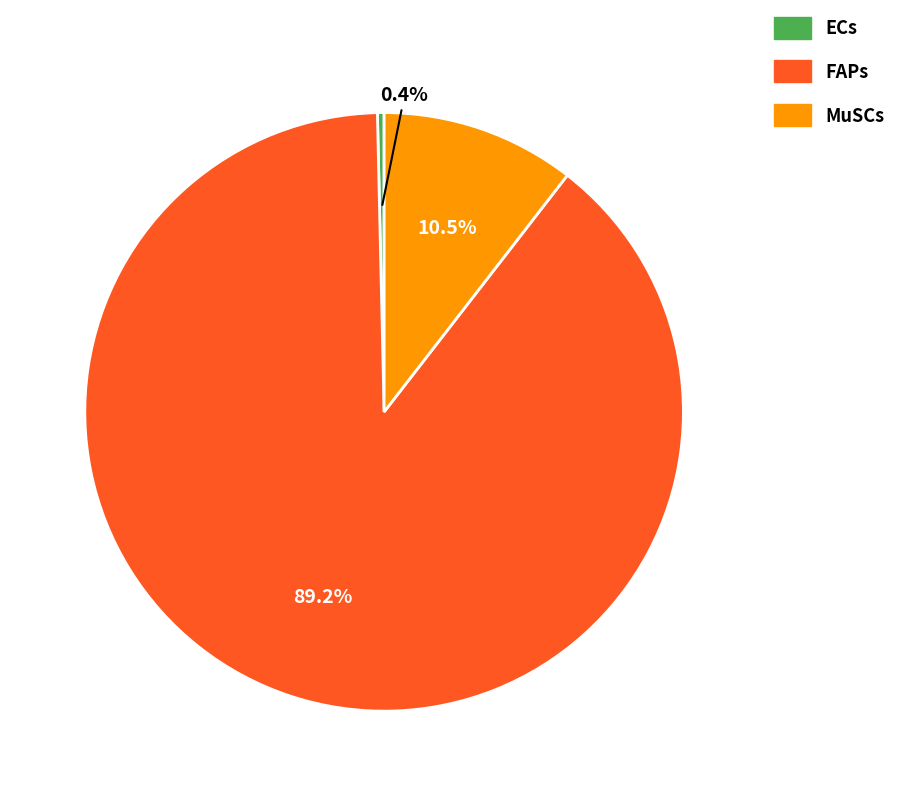

What is the majority slice?

FAPs